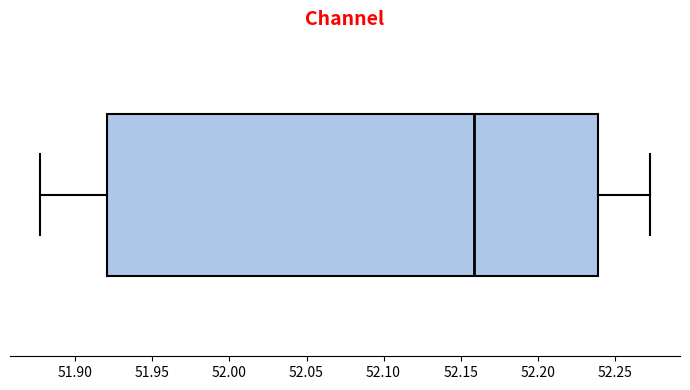

Read this box plot against the x-axis: the position of the median line, the range covered by the box, and the ends of both whiskers. The values are not printed on the chart, so give them approximately, as read against the axis.

median 52.160, box 51.920 to 52.240, whiskers 51.875 to 52.275